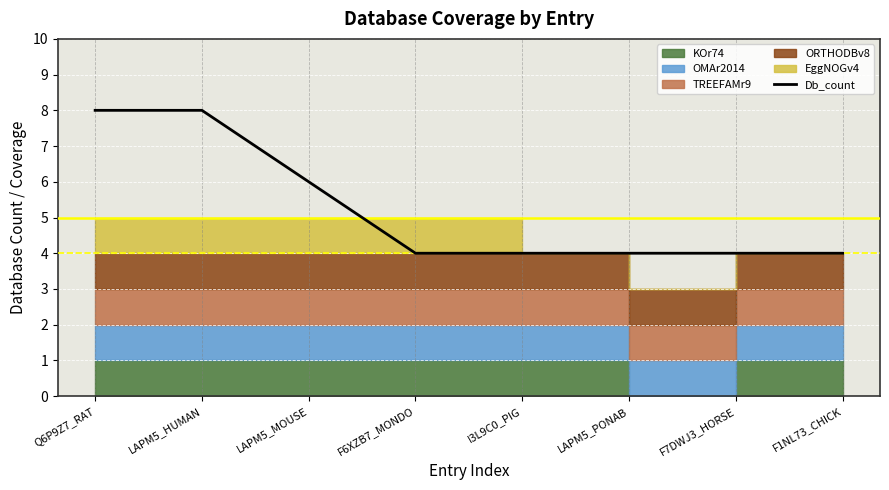

Reading left to right, extract all data points from this chart.

Q6P9Z7_RAT=8	LAPM5_HUMAN=8	LAPM5_MOUSE=6	F6XZB7_MONDO=4	I3L9C0_PIG=4	LAPM5_PONAB=4	F7DWJ3_HORSE=4	F1NL73_CHICK=4